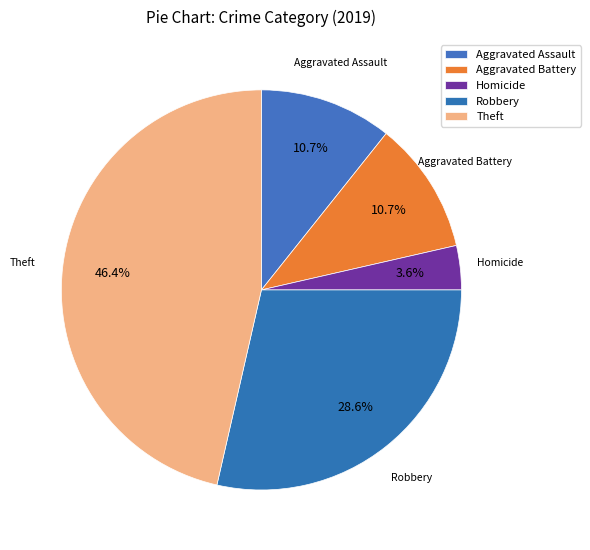

To the nearest percent, what is the combined percentage of Theft and Aggravated Assault?

57%